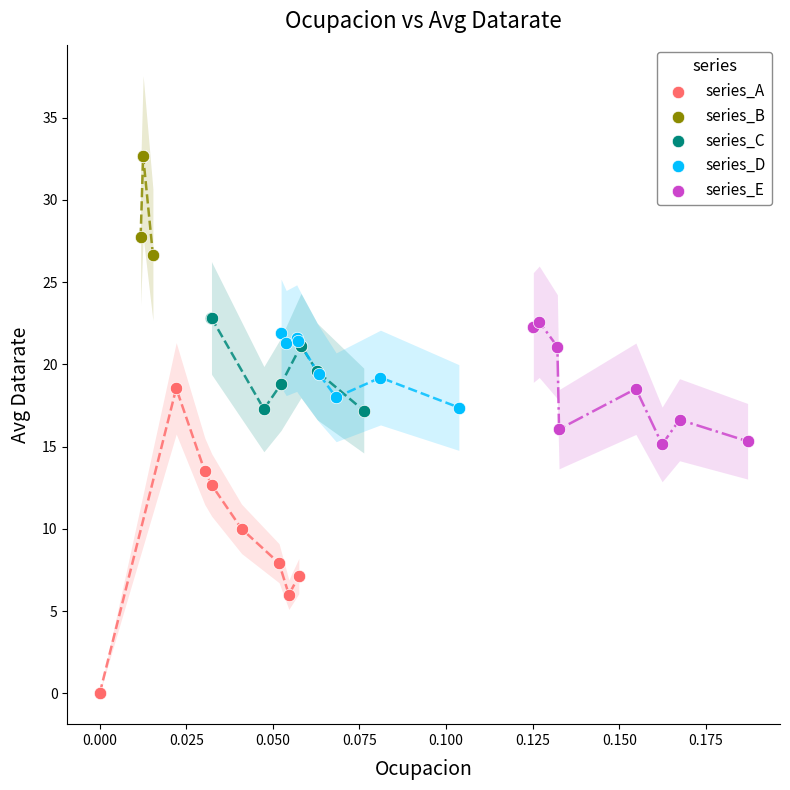

Which series contains the highest Y value?

series_B